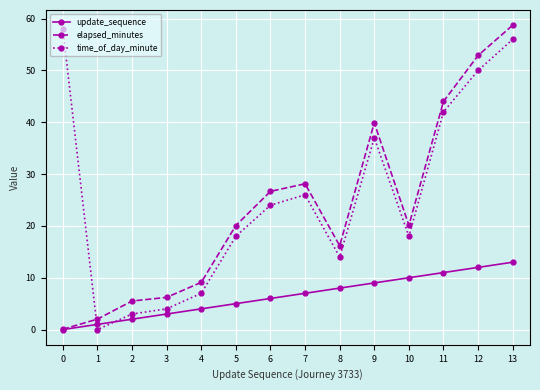

What is the value of the elapsed_minutes point at the 3rd from the left?

5.5